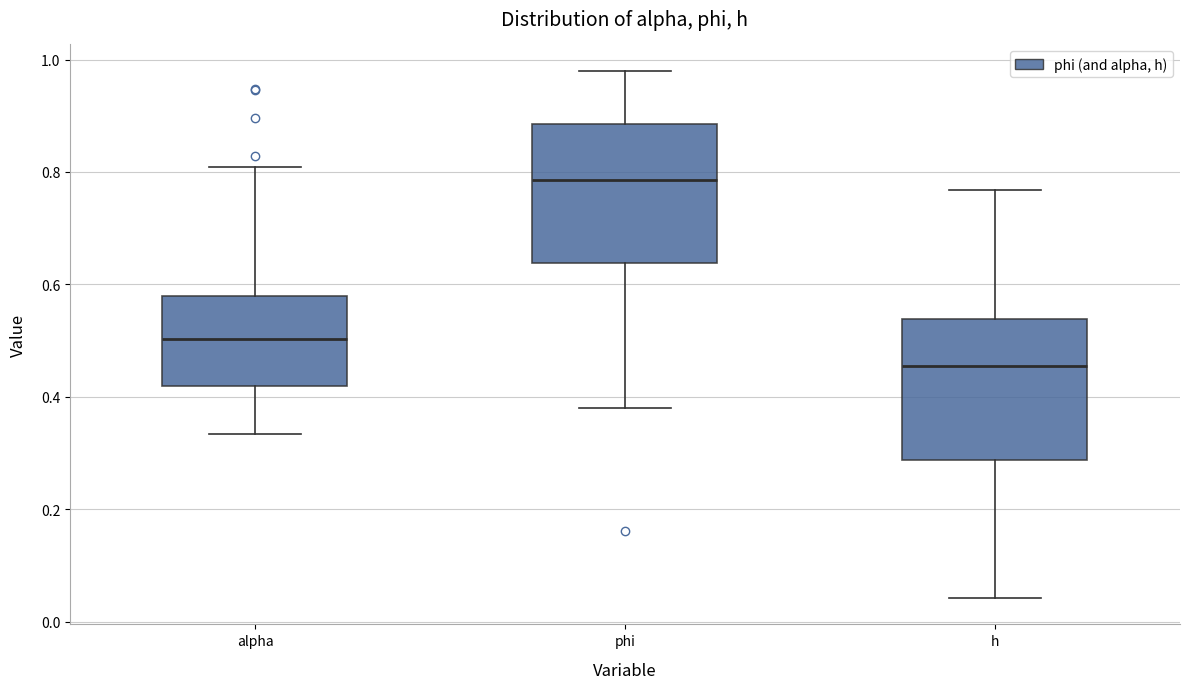

Where is the upper edge of the box for alpha on the y-axis? The values are not printed on the chart, so give them approximately, as read against the axis.

0.58